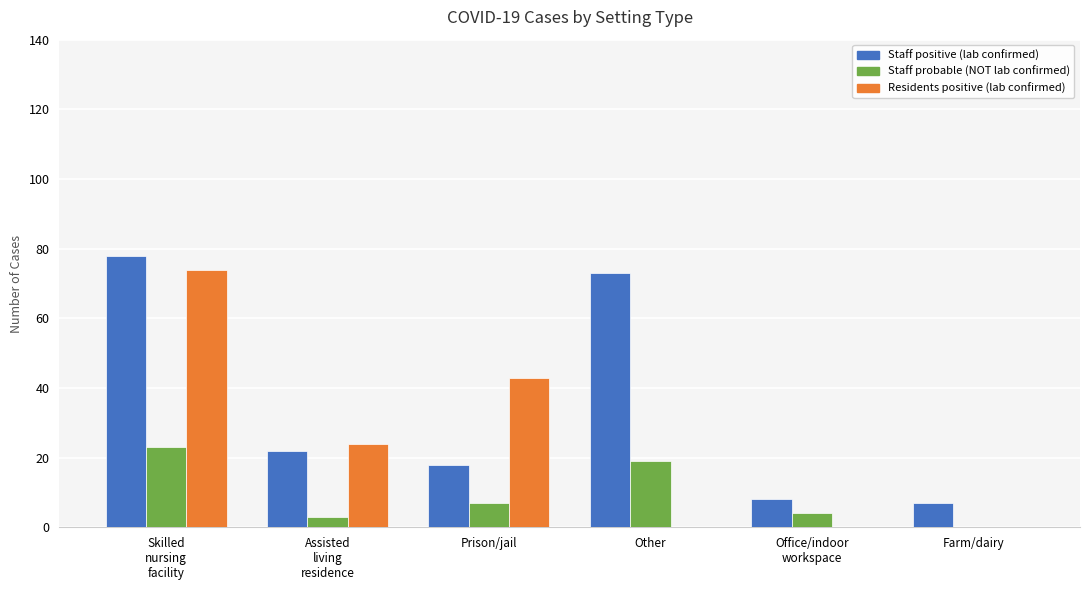

What is the maximum value for Staff positive (lab confirmed)?

78